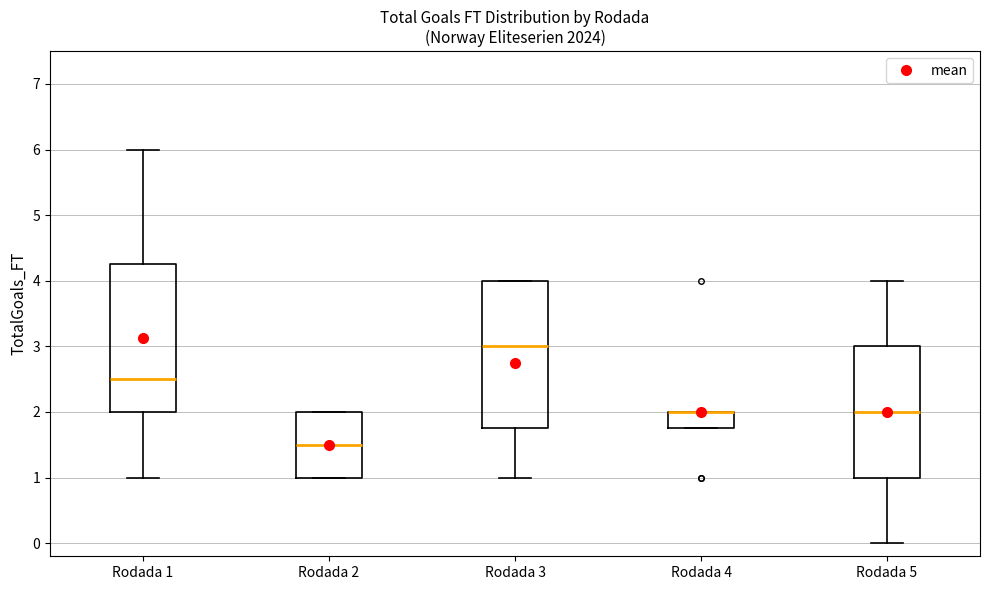

Reading left to right, read every box against the y-axis: the position of its median line, the range the box covers, and the ends of its whiskers. The values are not printed on the chart, so give them approximately, as read against the axis.

Rodada 1: median 2.5, box 2.0 to 4.3, whiskers 1.0 to 6.0
Rodada 2: median 1.5, box 1.0 to 2.0, whiskers 1.0 to 2.0
Rodada 3: median 3.0, box 1.8 to 4.0, whiskers 1.0 to 4.0
Rodada 4: median 2.0 (drawn on the box's upper edge), box 1.8 to 2.0, whiskers 1.8 to 2.0
Rodada 5: median 2.0, box 1.0 to 3.0, whiskers 0.0 to 4.0